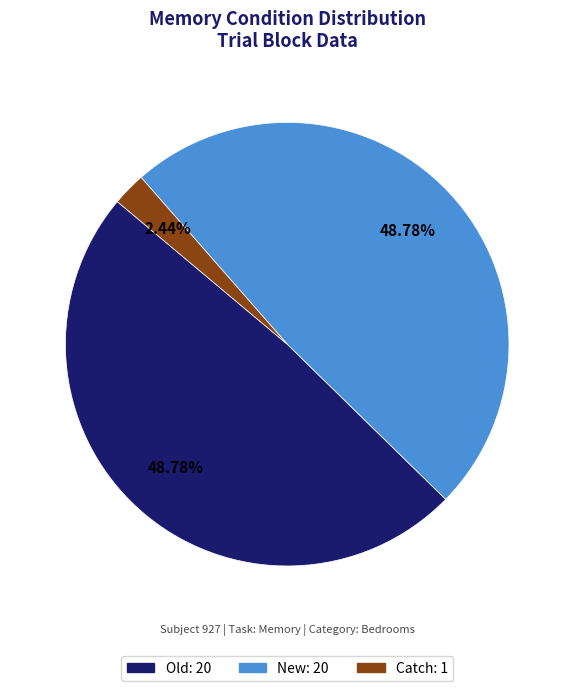

Count the number of slices in the pie.

3